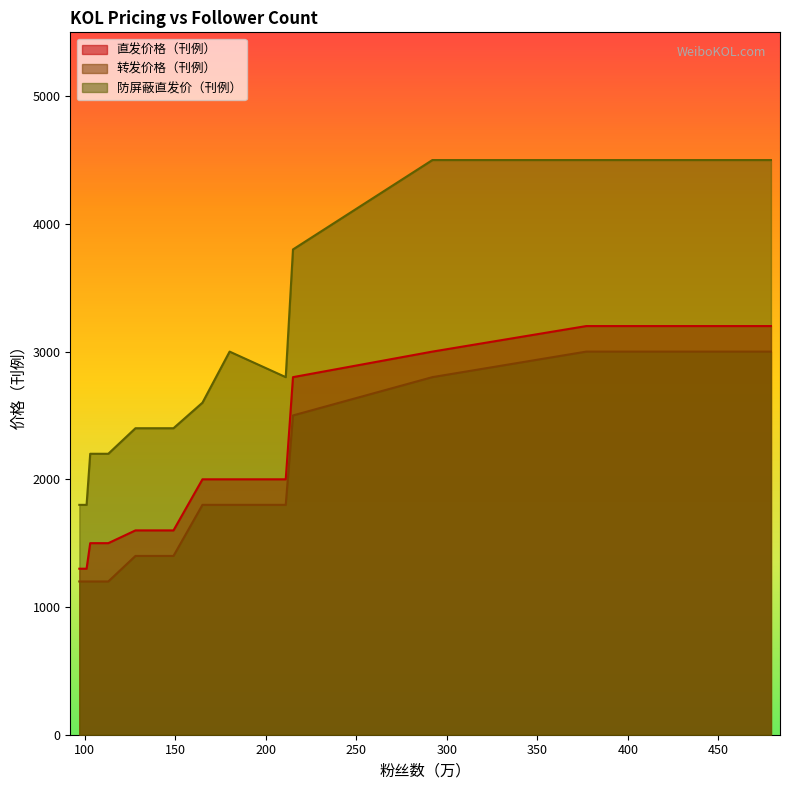

What is the difference between the maximum and minimum values in the 防屏蔽直发价（刊例） series?

2700